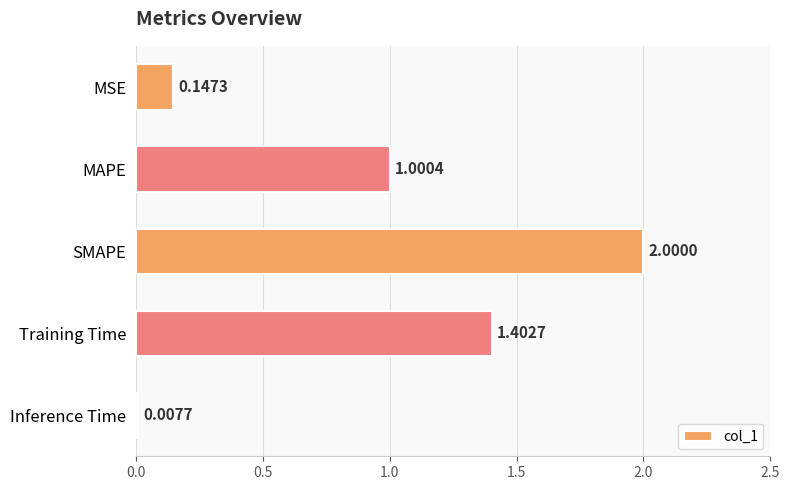

List the labels in order of value, smallest first.

Inference Time, MSE, MAPE, Training Time, SMAPE